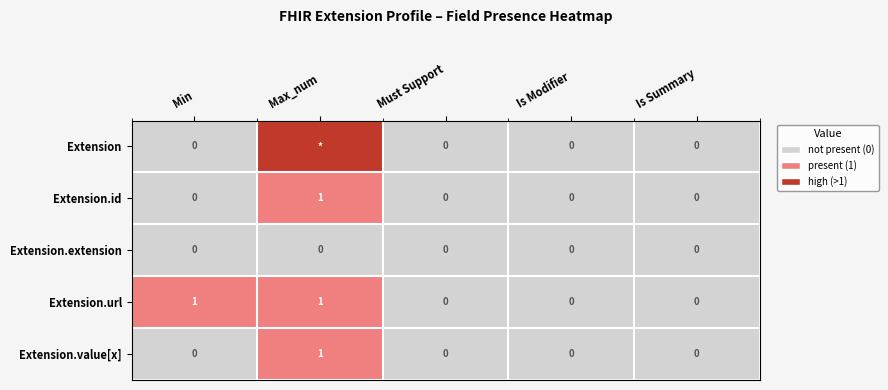

Count the Extension.value[x] values in the range 0 to 1.

5